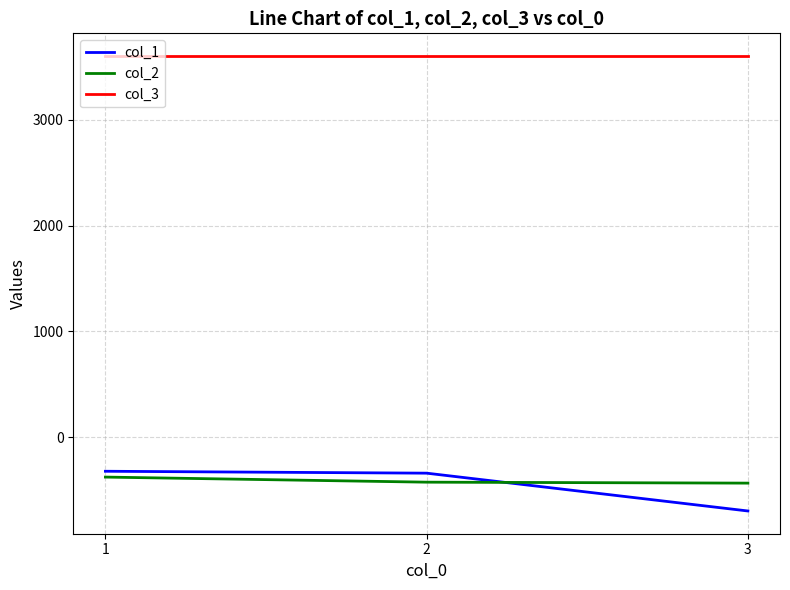

What is the difference between the col_2 values at 1 and 2?

48